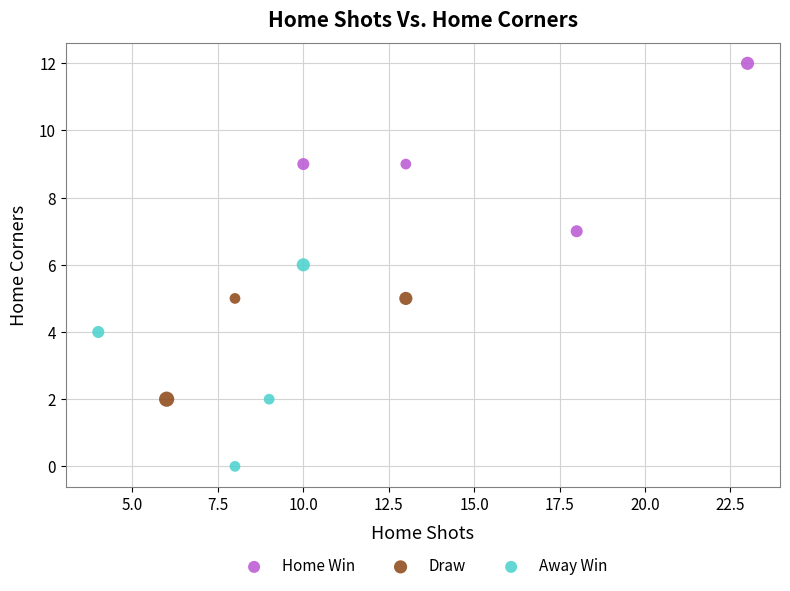

Which series has the largest Y range (max minus min)?

Away Win